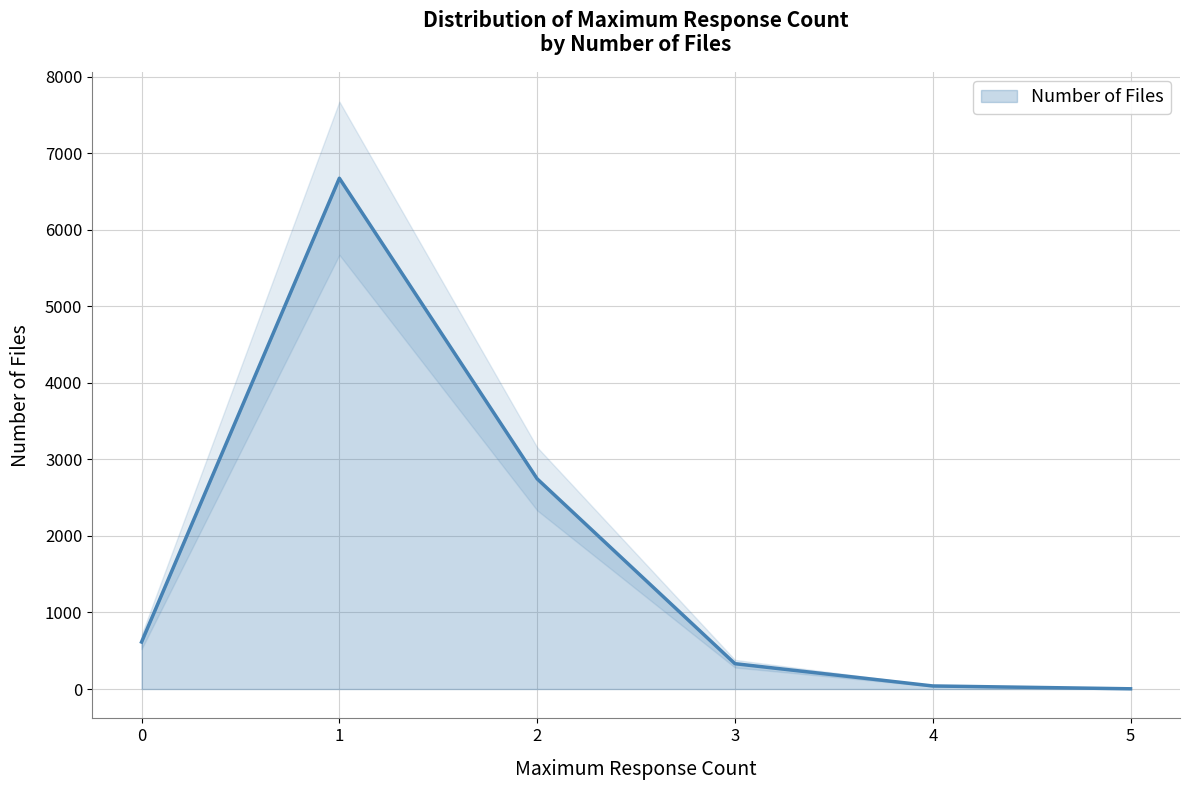

What is the change in value from 2 to 4?

-2706